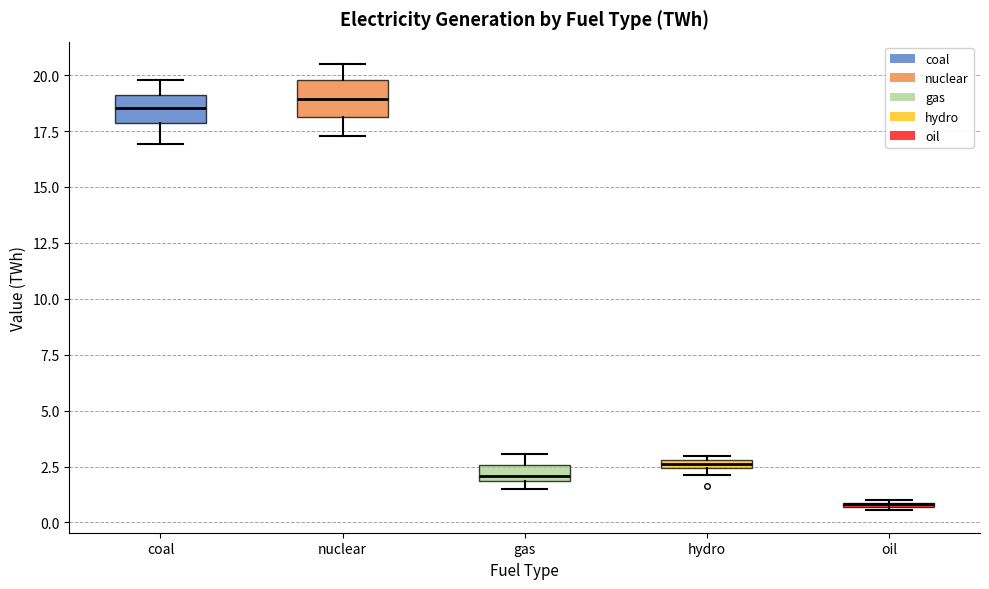

Where is the upper edge of the box for hydro on the y-axis? The values are not printed on the chart, so give them approximately, as read against the axis.

3.0